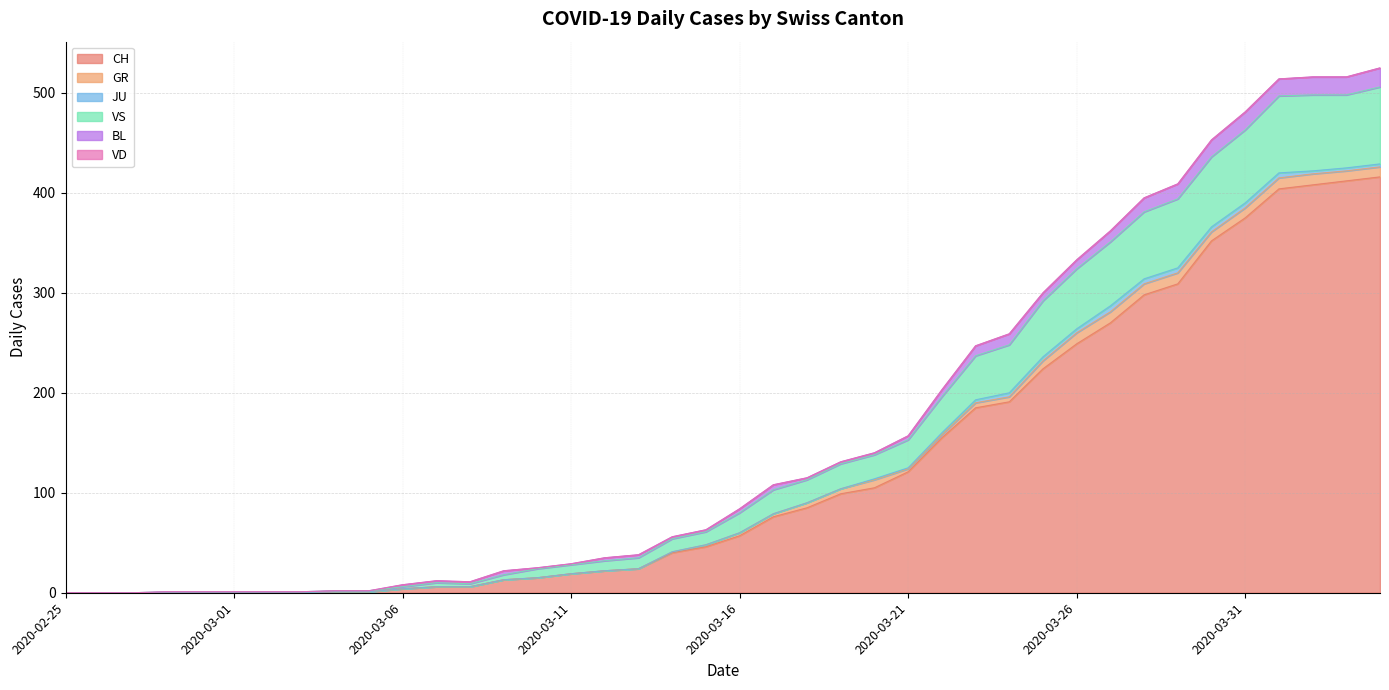

What are all the series names shown in the legend?

CH, GR, JU, VS, BL, VD